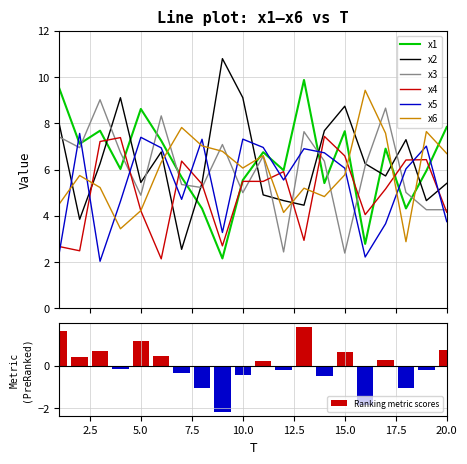

What is the highest value of the x6 series?

9.4